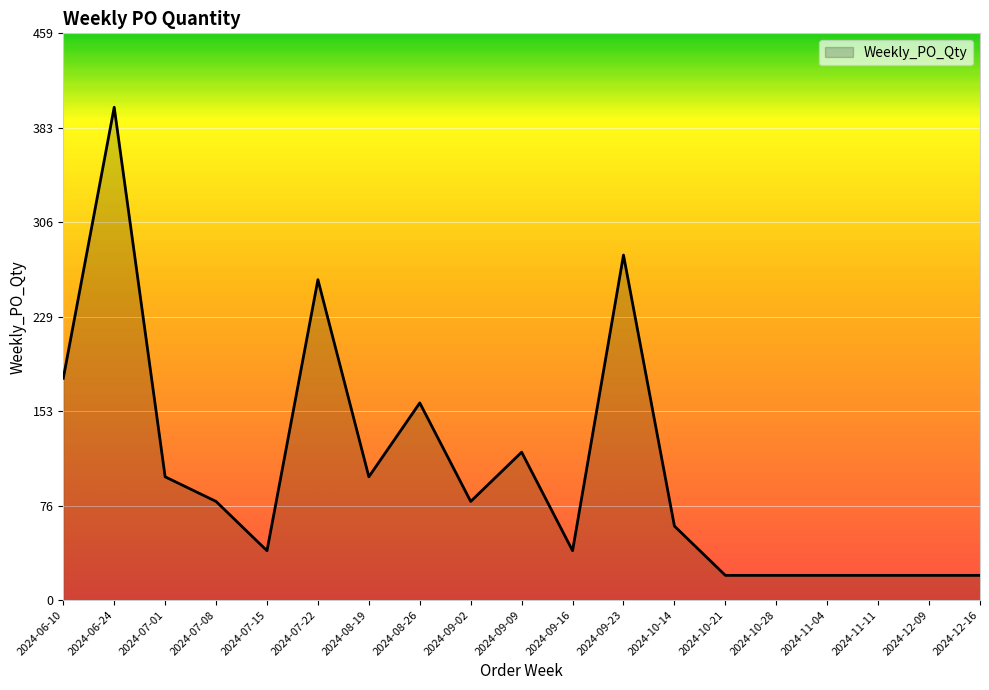

At which label is the value closest to 210?

2024-06-10